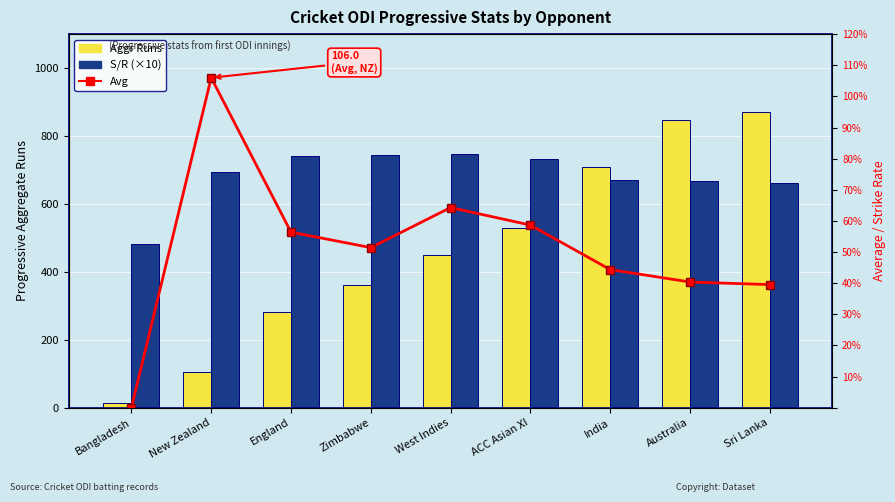

Which series has the widest spread of values?

Aggr Runs